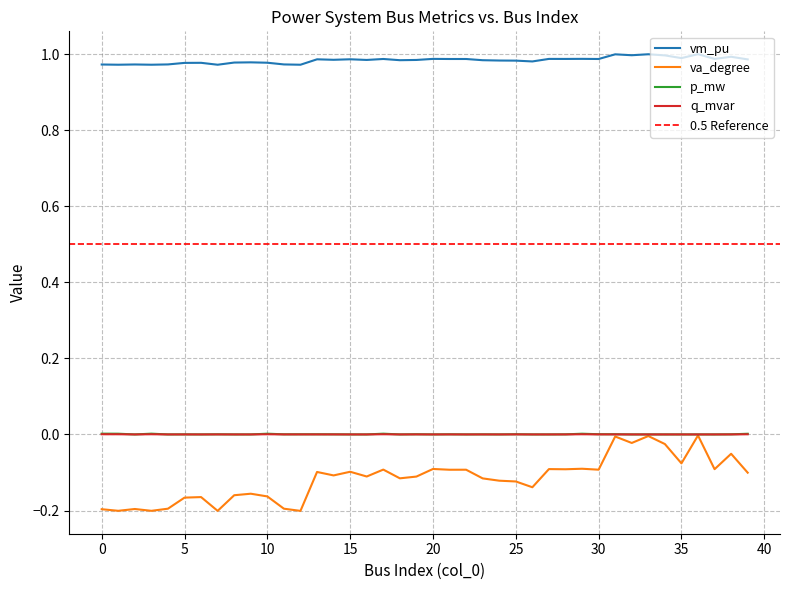

List the labels in order of p_mw value, largest first.

0, 3, 17, 10, 1, 29, 39, 30, 25, 31, 19, 13, 21, 12, 7, 38, 11, 14, 28, 23, 5, 2, 4, 6, 8, 9, 15, 16, 18, 20, 22, 24, 26, 27, 32, 33, 34, 35, 36, 37